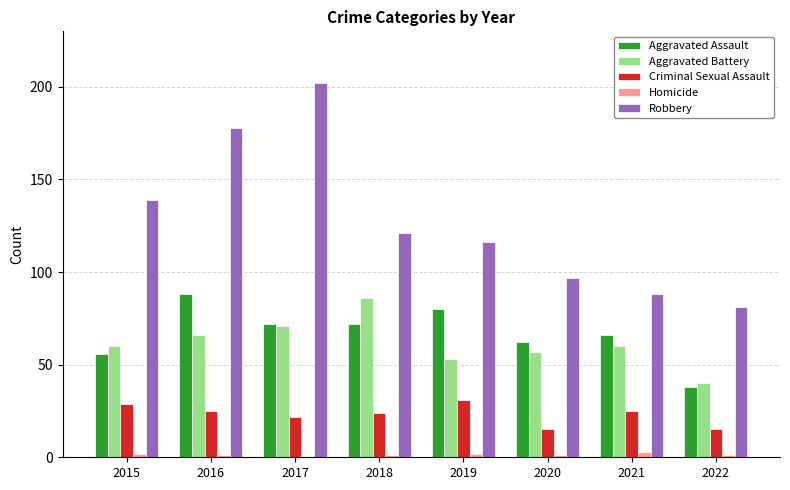

Which label corresponds to the largest value in the chart?

2017